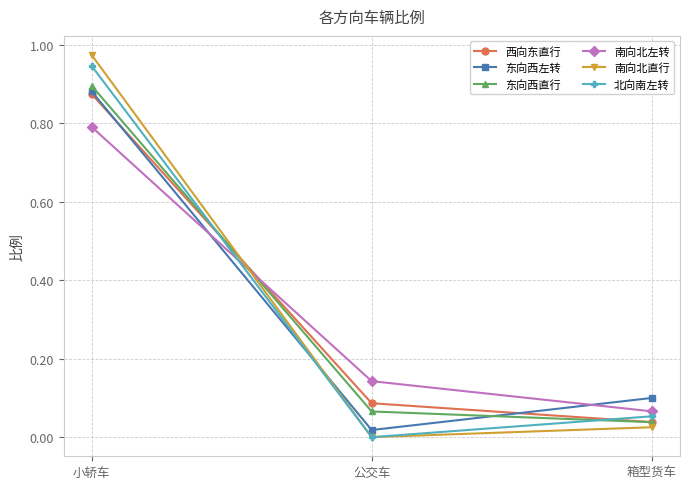

Which series has the widest spread of values?

南向北直行